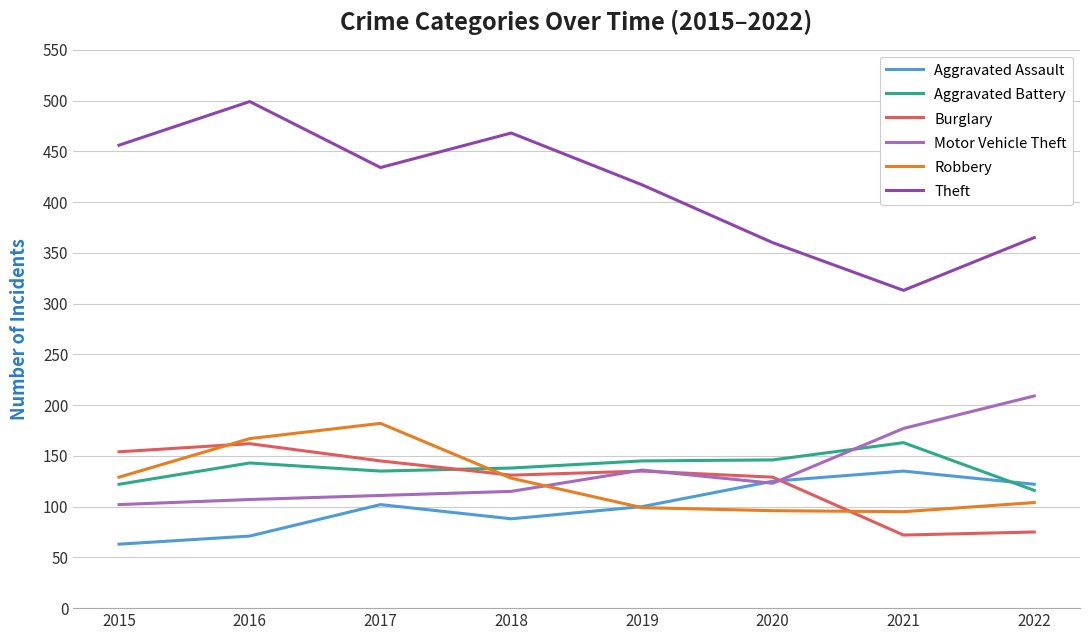

Where does the Theft series first go above 434?

2015